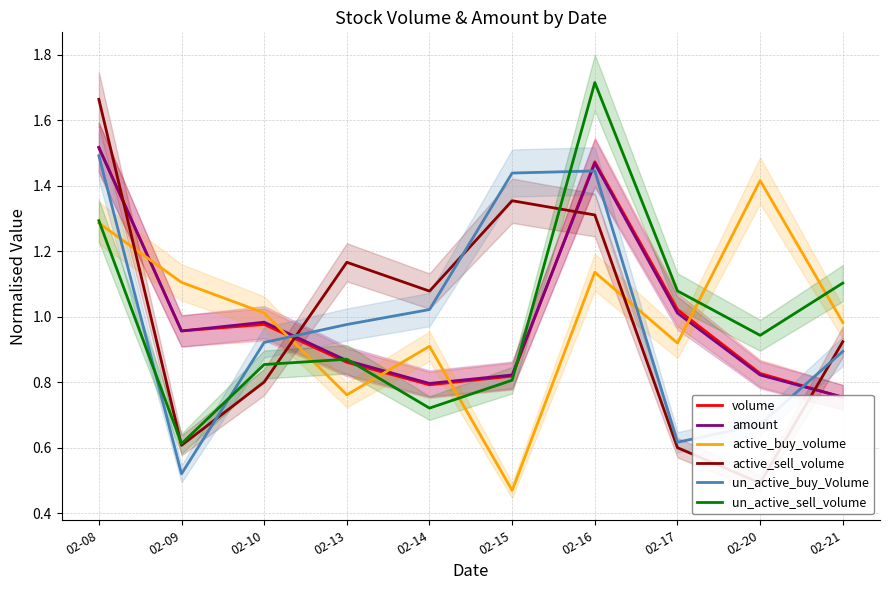

At which label does amount reach its minimum?

02-21